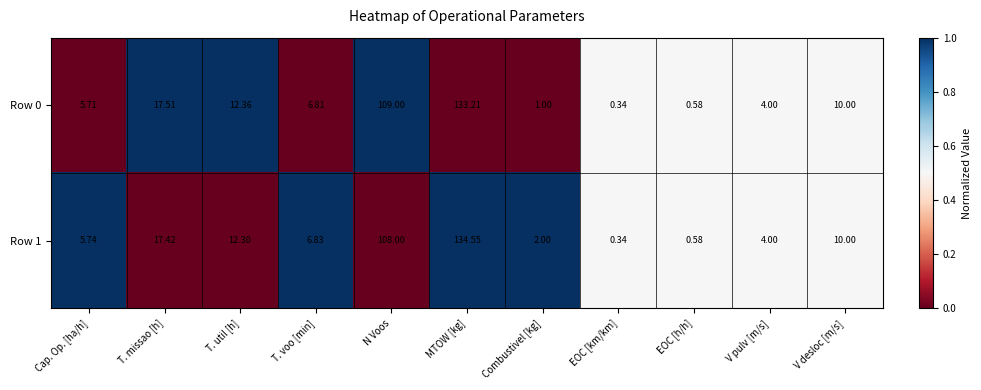

Is the value of Row 0 at MTOW [kg] greater than the value of Row 1 at V desloc [m/s]?

Yes